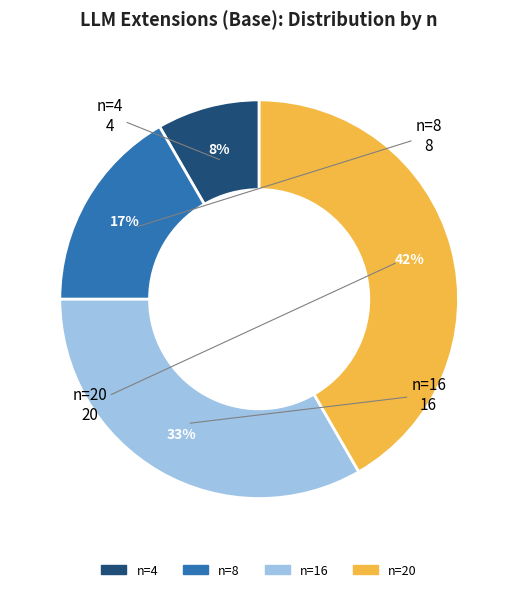

Between n=20 and n=16, which is larger?

n=20